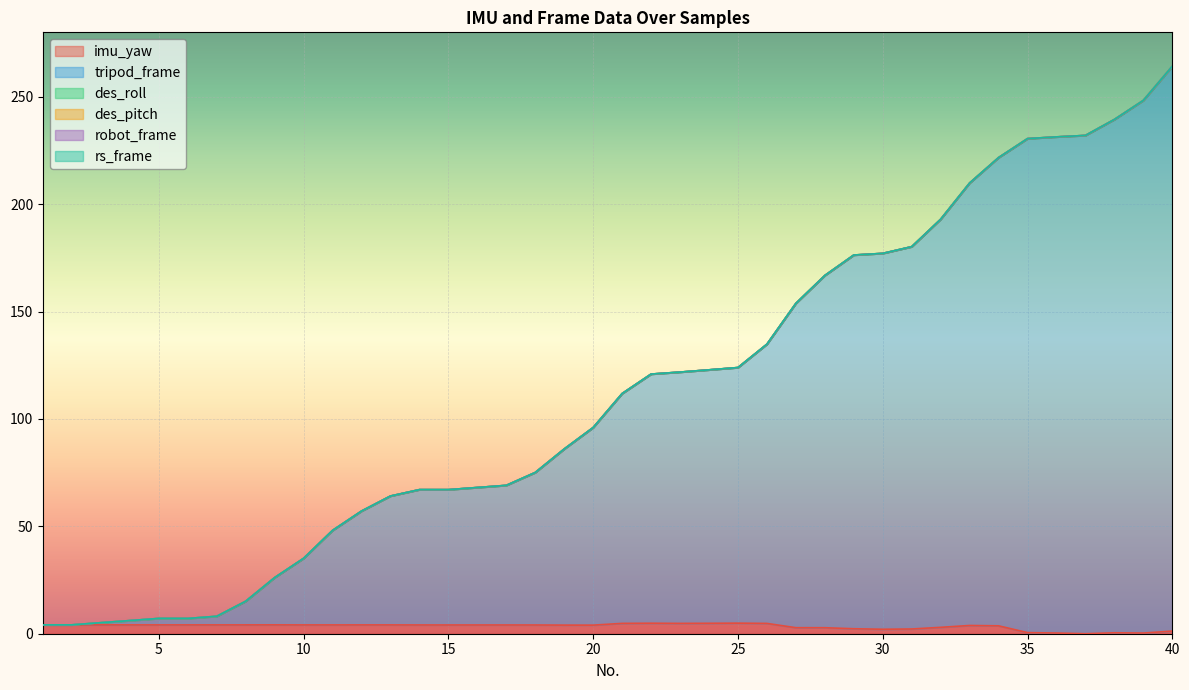

The value of imu_yaw at 25 is 36.9. True or false?

False